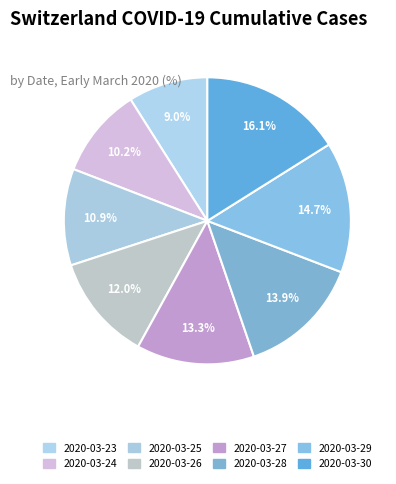

What percentage is the 2020-03-24 slice, to the nearest percent?

10%